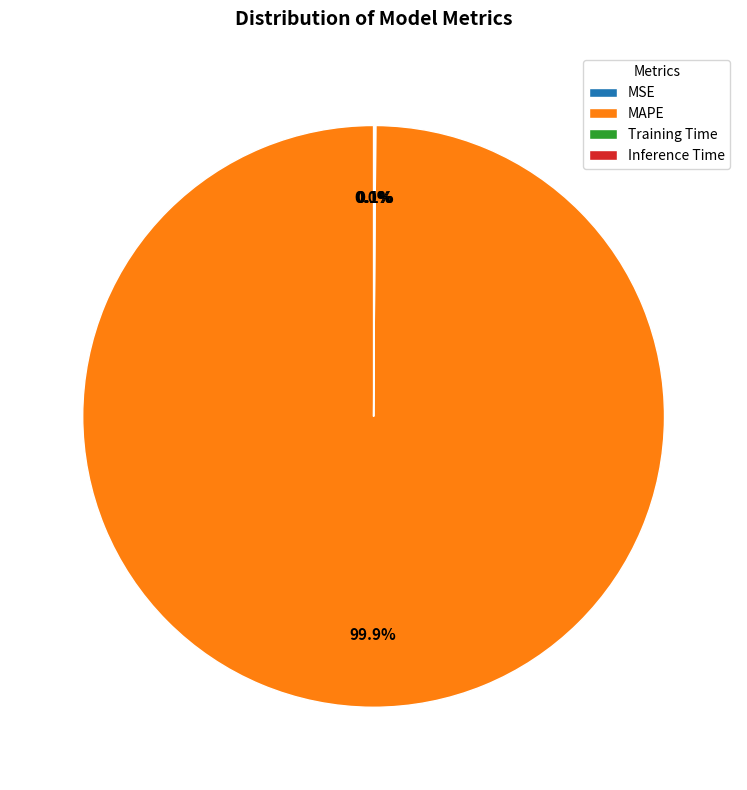

Is there any slice that represents more than half of the pie?

Yes